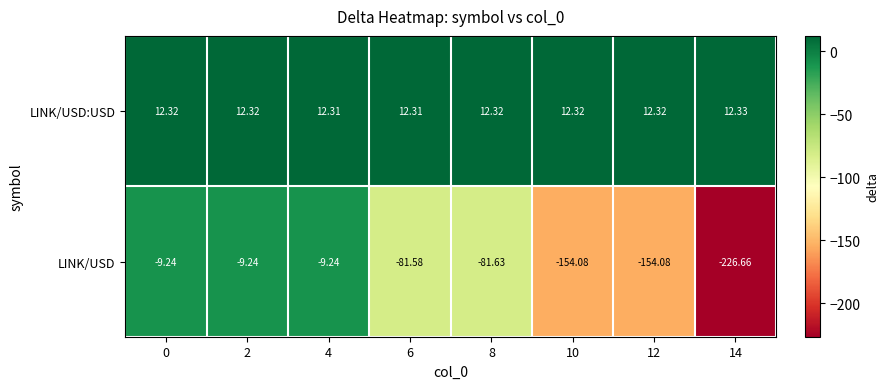

Is the value of LINK/USD at 10 greater than the value of LINK/USD:USD at 10?

No